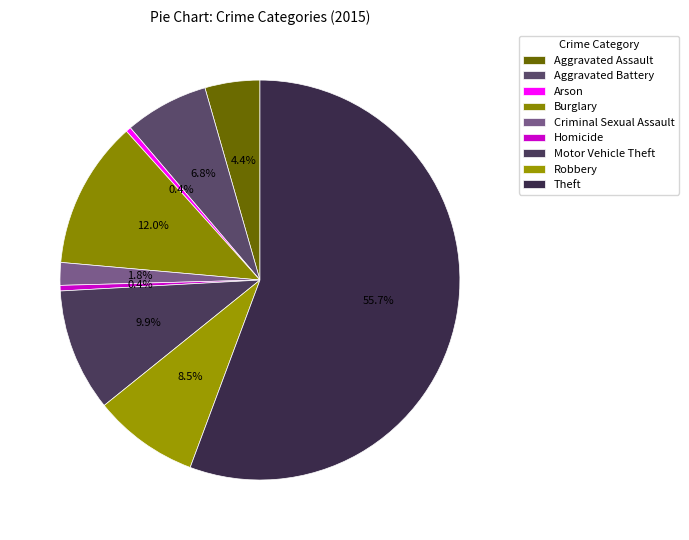

True or false: Theft accounts for 56% of the total.

True